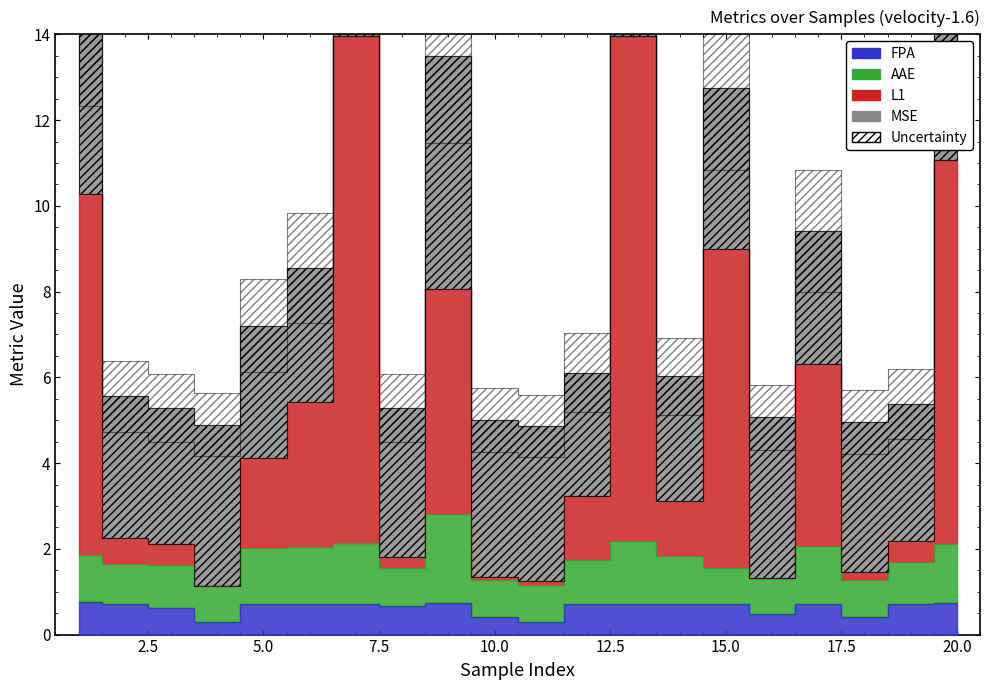

Where is the first local maximum for L1?

7